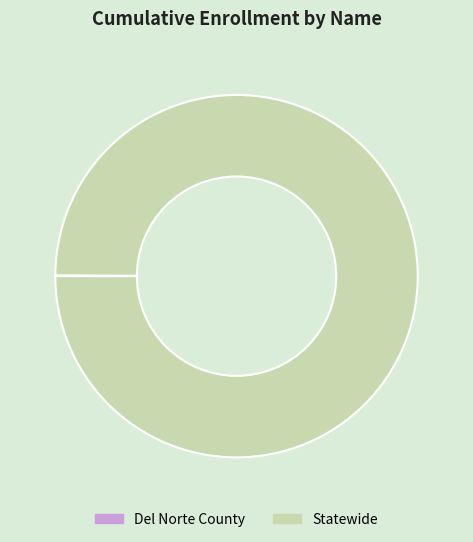

Is it true that Statewide is 100% of the pie?

True